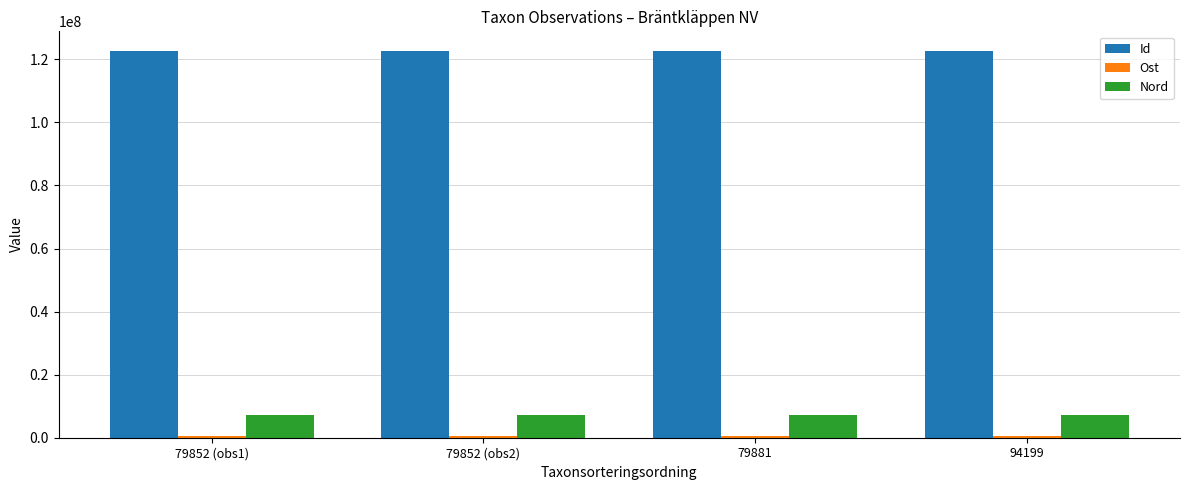

Count the number of categories in the chart.

4